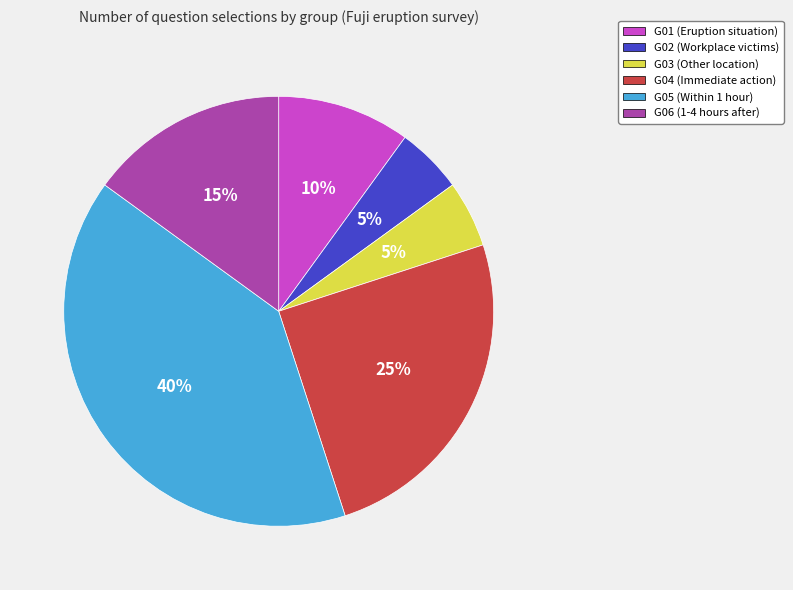

Which slice is the largest?

G05